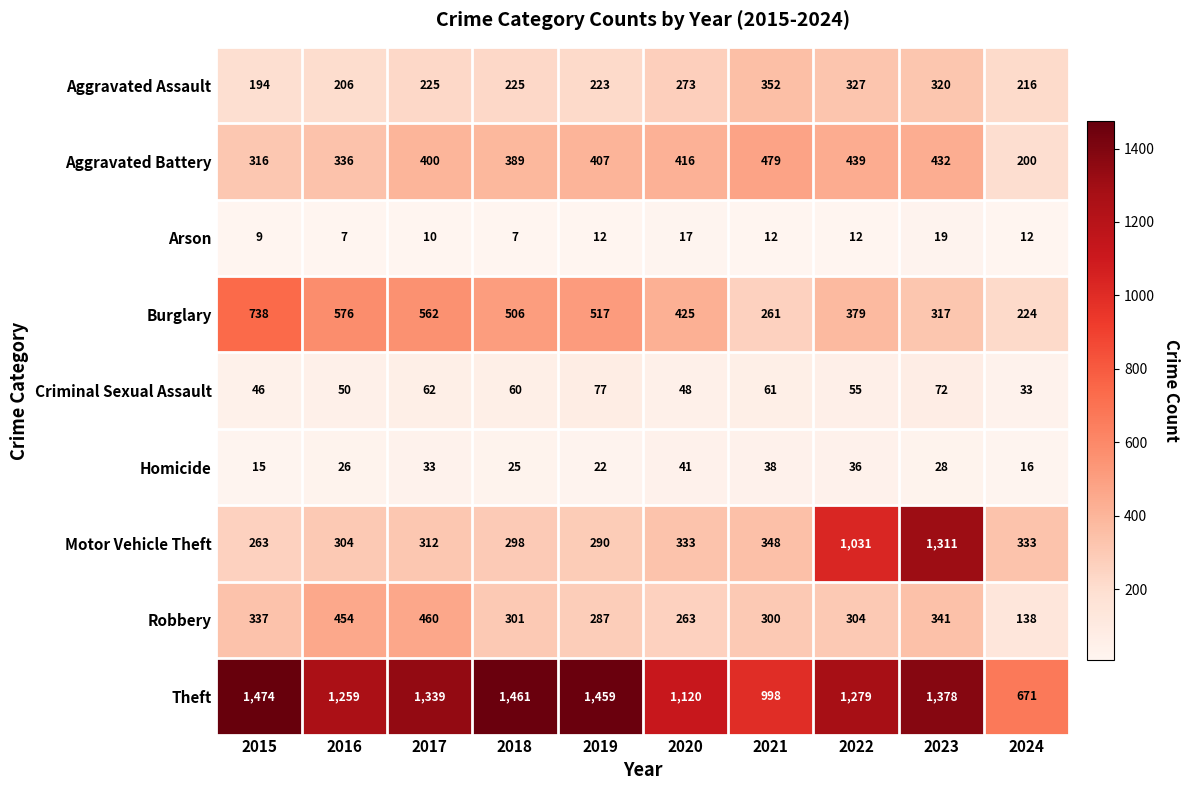

Which series has the largest total across all categories?

Theft